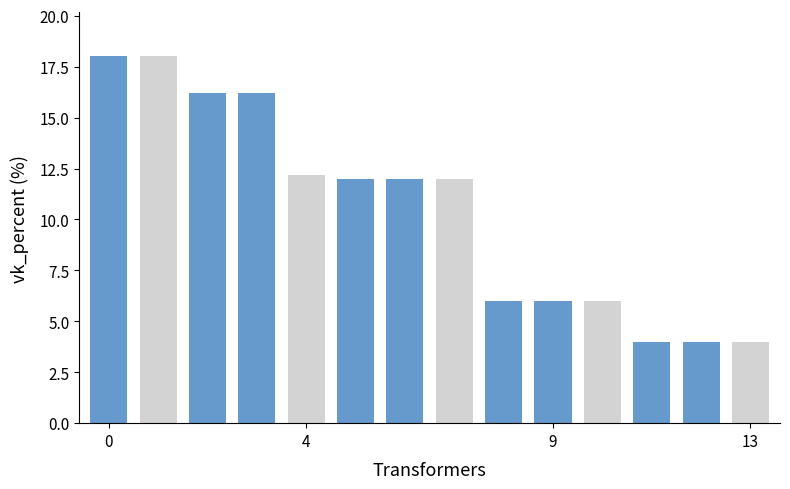

What is the smallest value displayed?

4.0